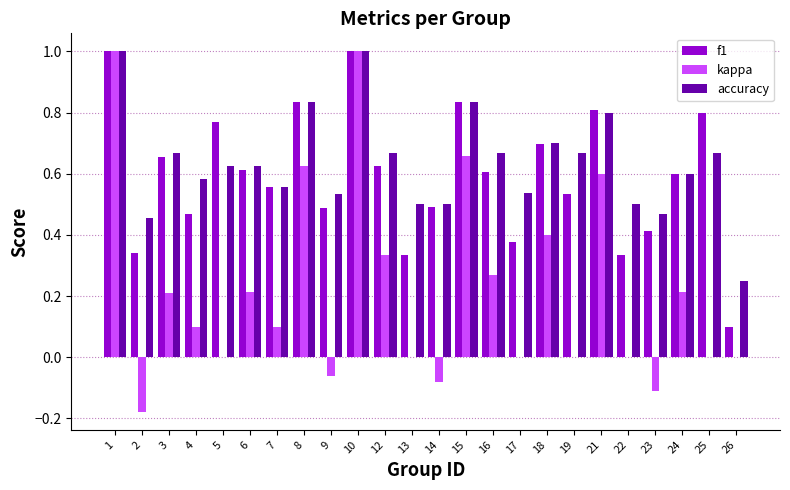

What are all the series names shown in the legend?

f1, kappa, accuracy